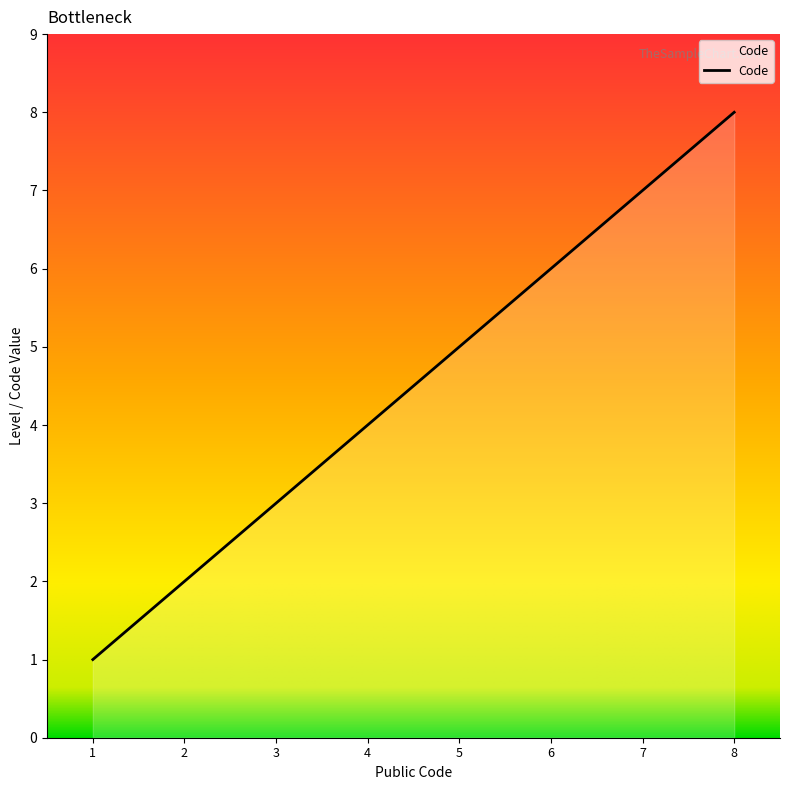

The chart shows a value of 1 at 3. True or false?

False